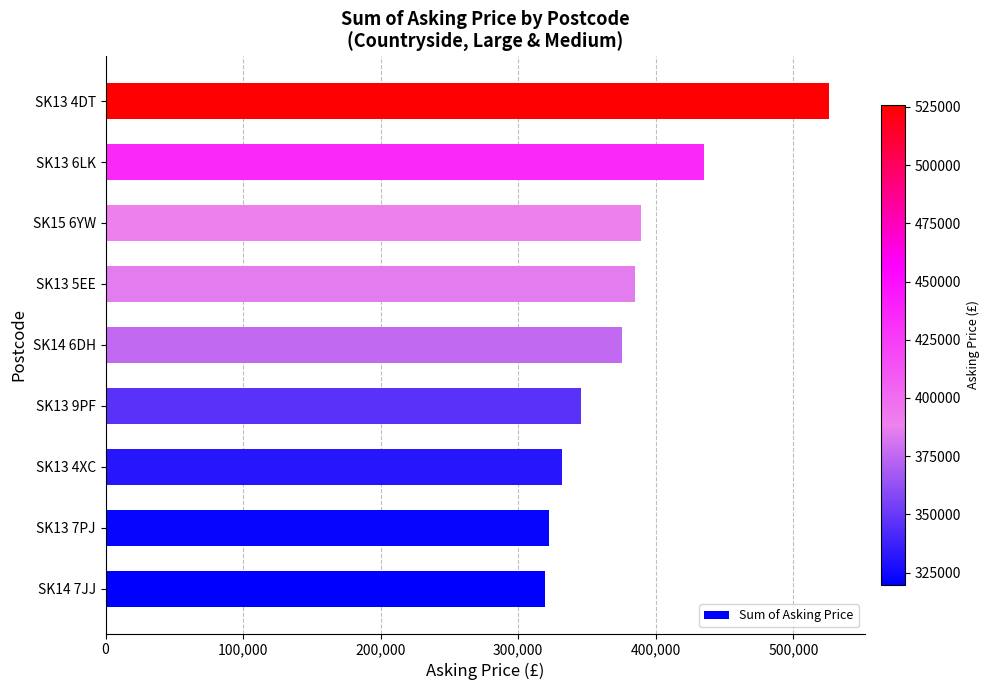

What is the sum of all values?

3430250